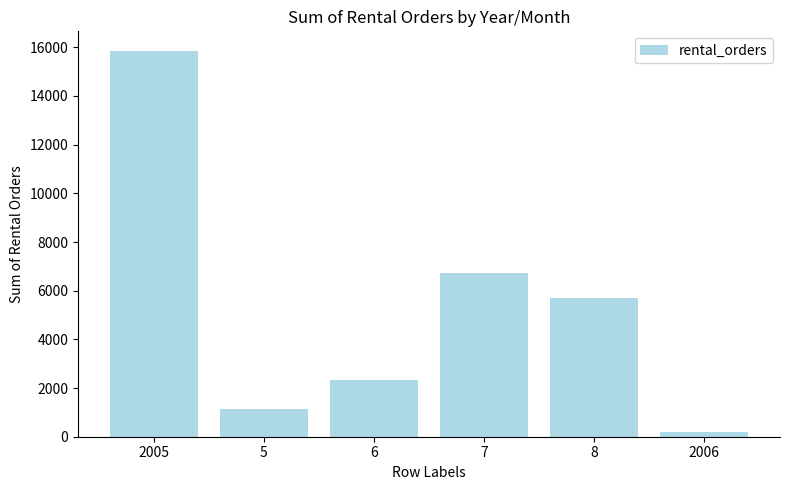

What is the minimum value shown in the chart?

182